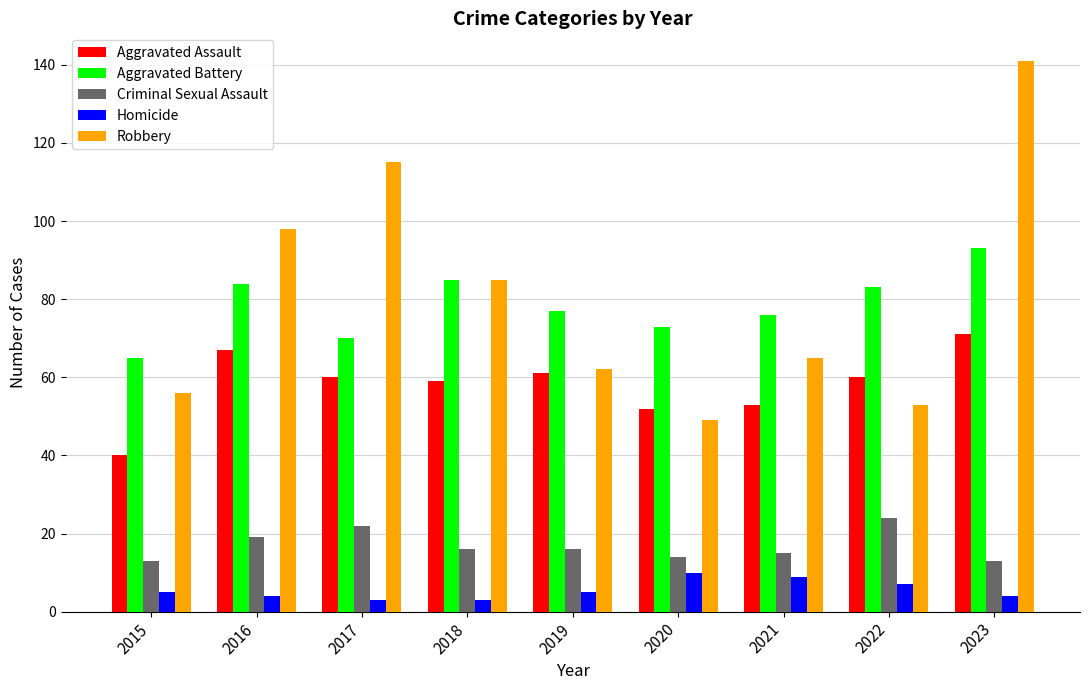

What is the lowest value of the Robbery series?

49